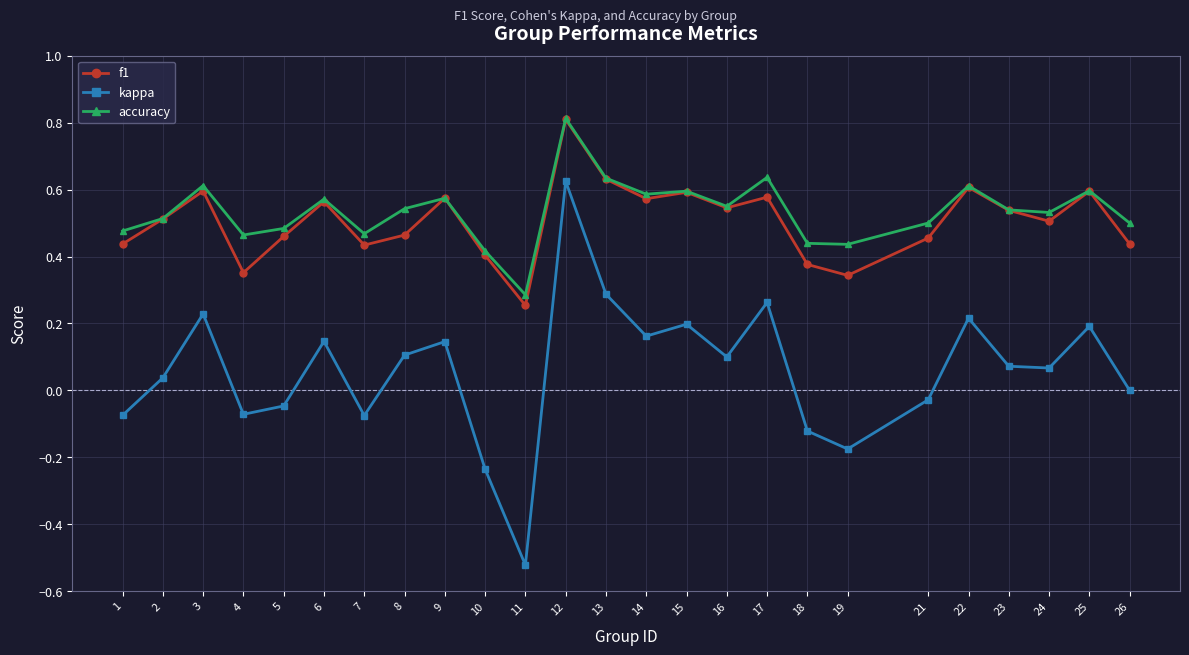

Which series has the largest range (max minus min)?

kappa